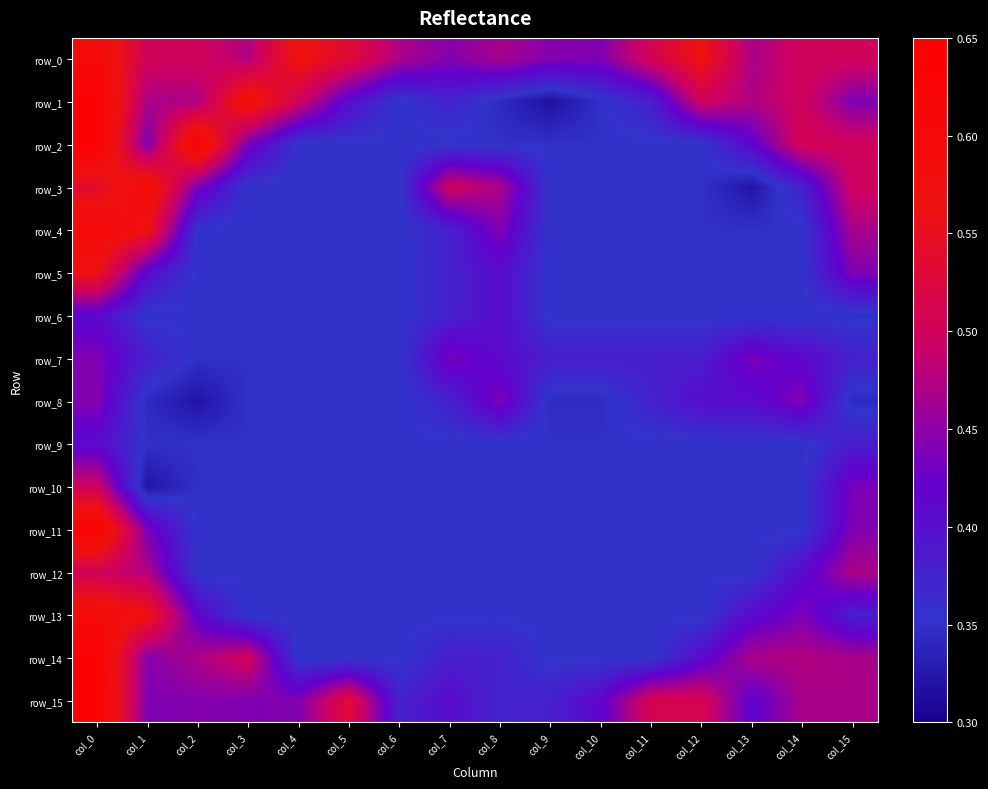

What is the total value across all series at col_12?

6.3